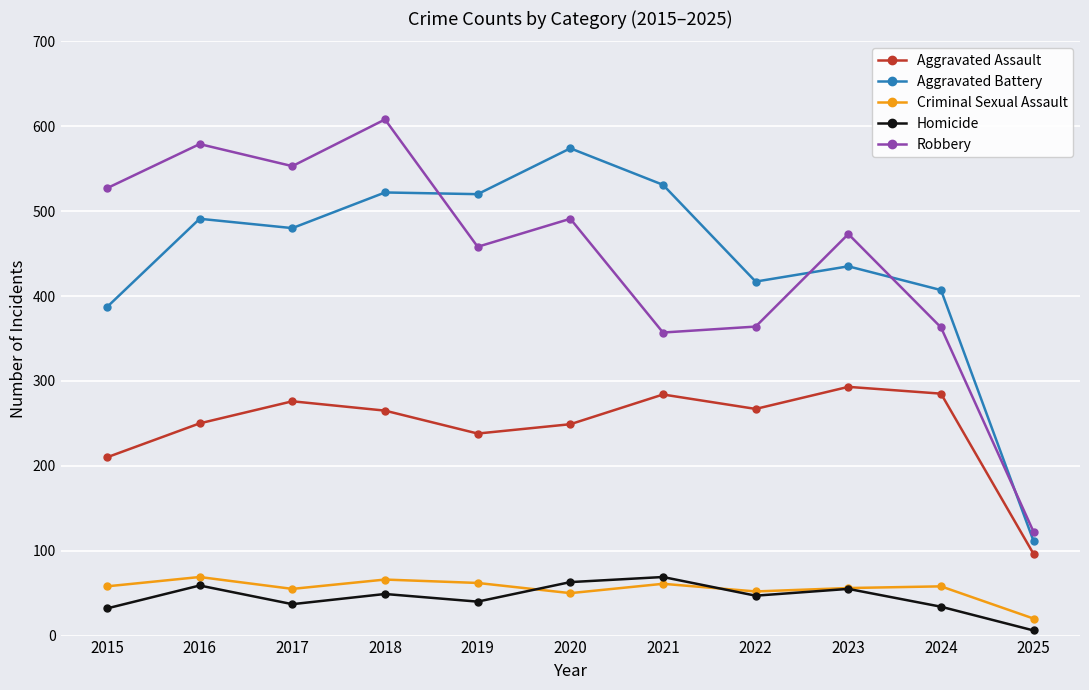

In Criminal Sexual Assault, how many points are higher than both neighbors (excluding endpoints)?

4